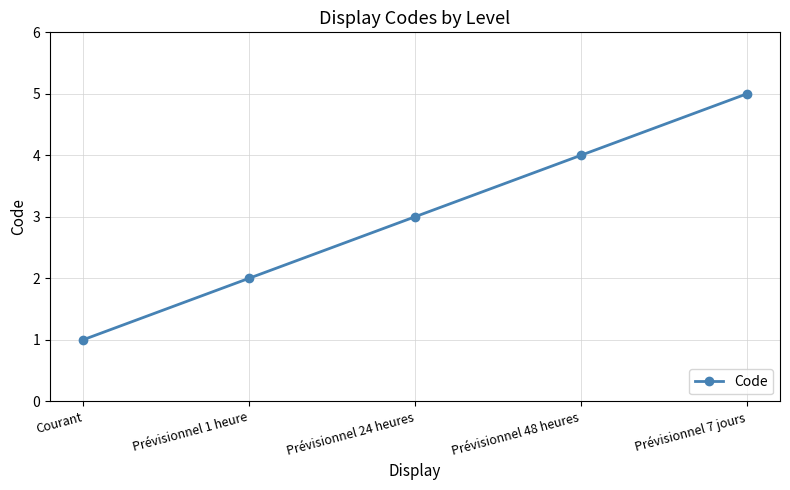

Is it true that the value at Prévisionnel 24 heures is 5?

False